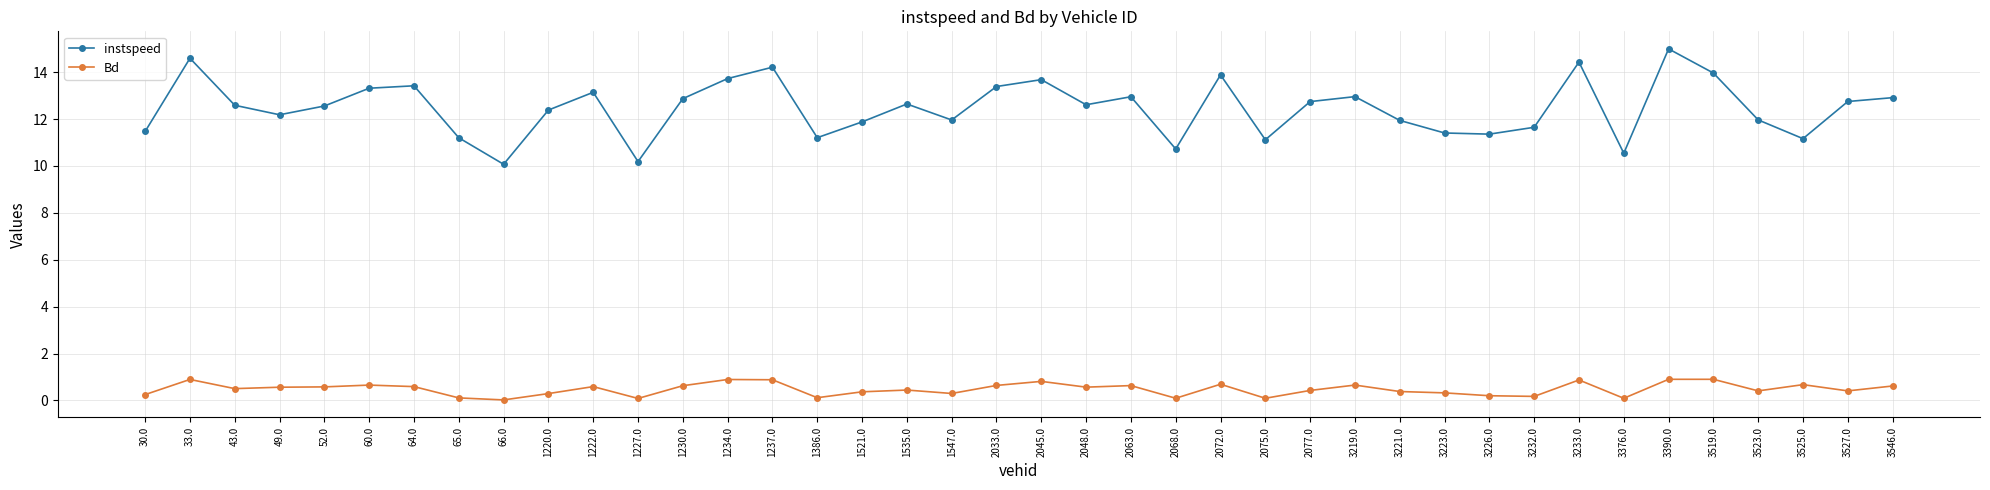

How many data points does each series have?

40